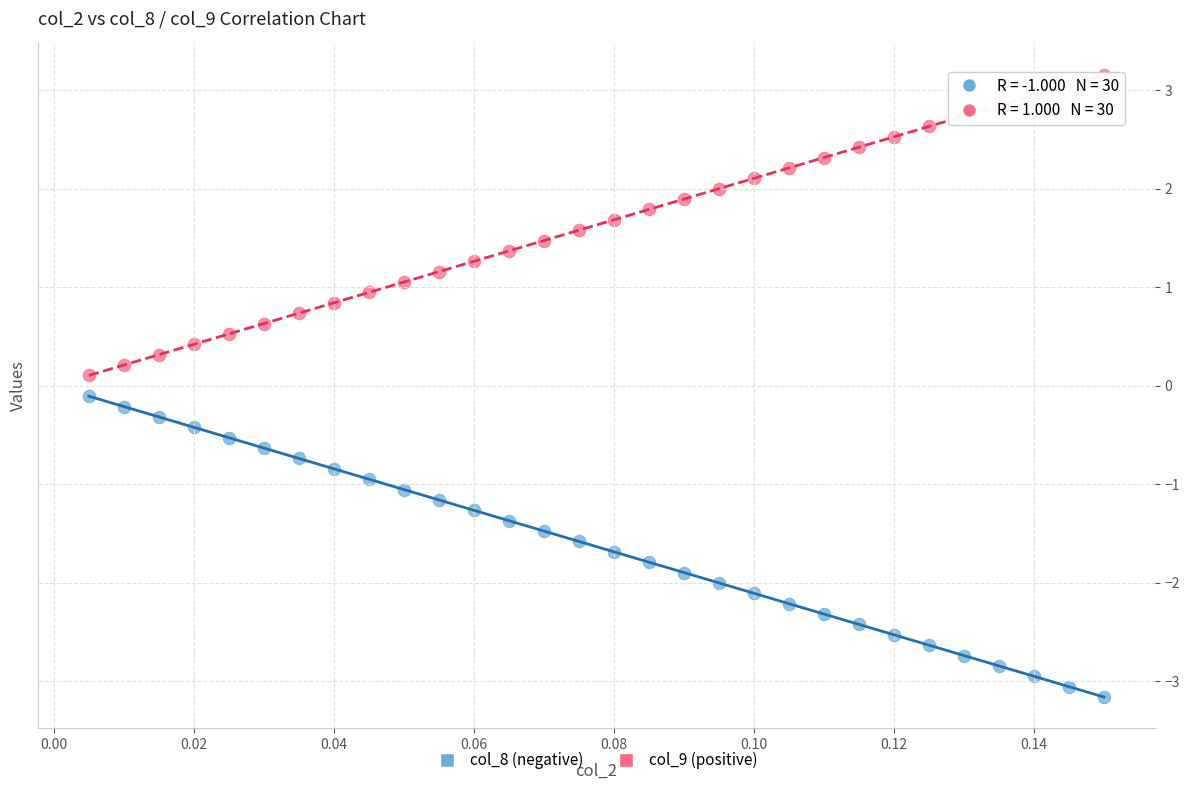

Which series reaches the minimum Y coordinate?

col_8 (negative)